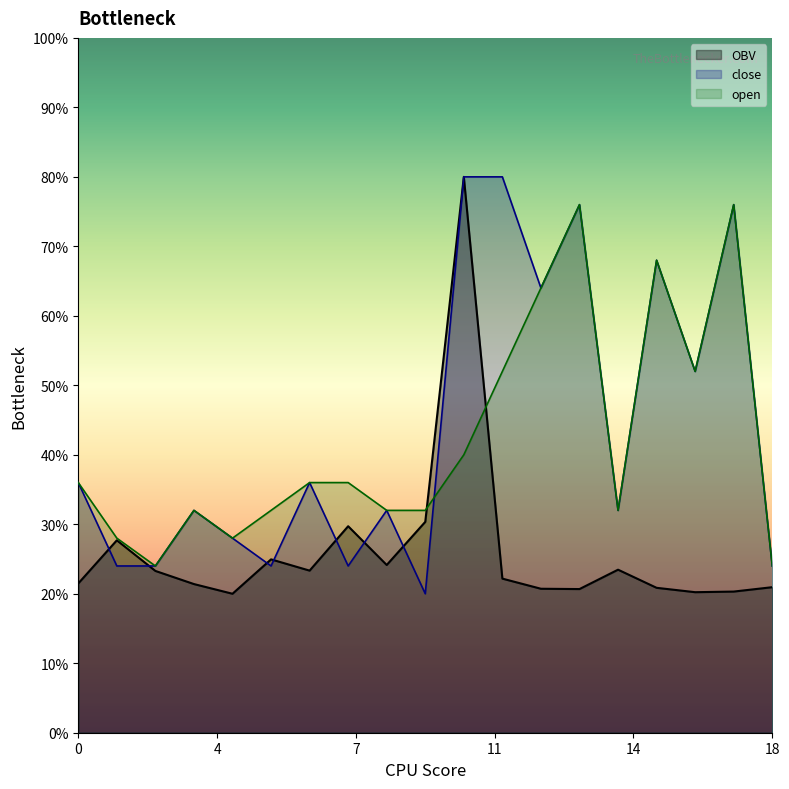

What is the sum of the close values at 0 and 3?

6.3